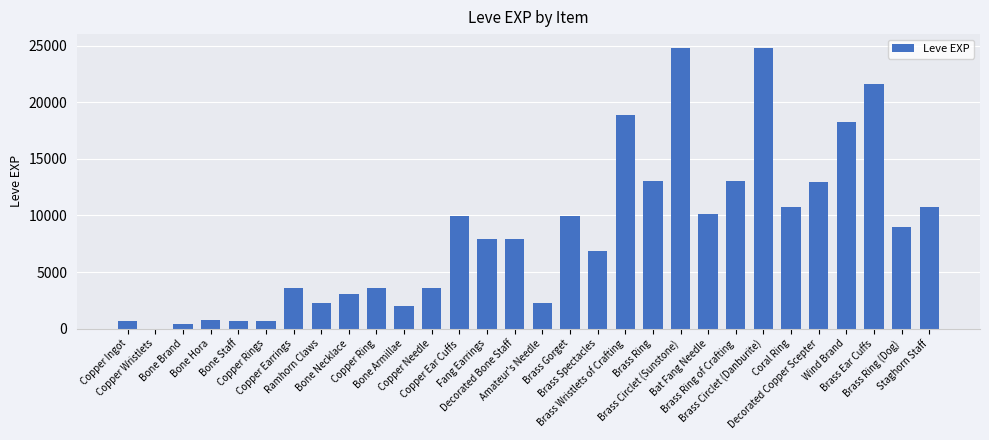

What is the average value?

8463